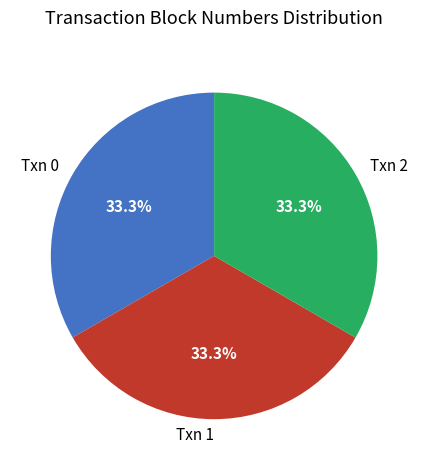

What is the ratio of the value at Txn 1 to the value at Txn 2?

1.0